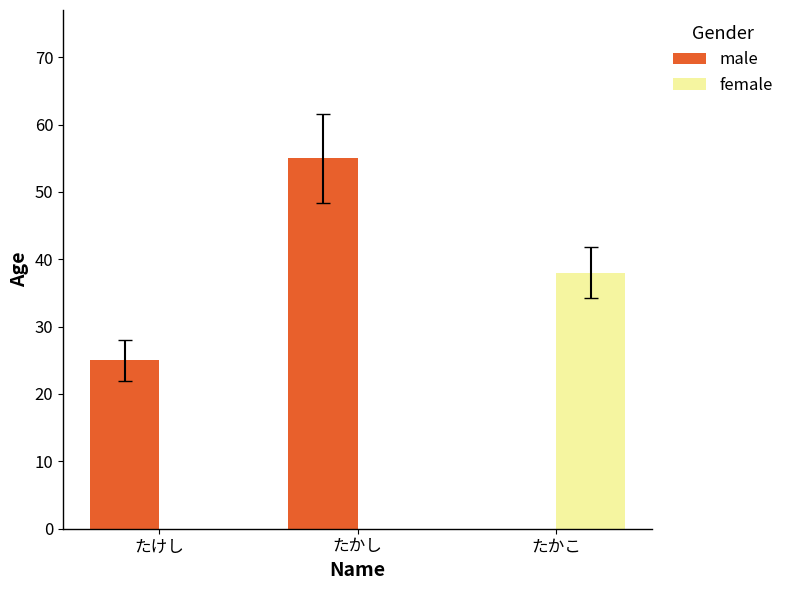

What is the label of the 2nd bar from the left?

たかし